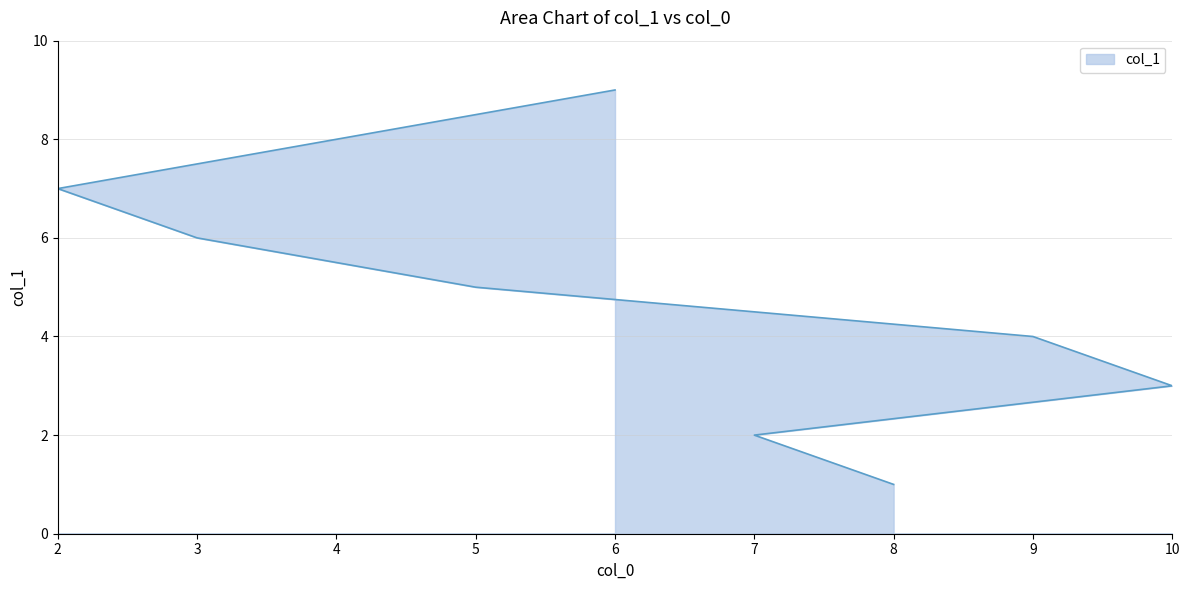

Where does the data first go above 5?

3